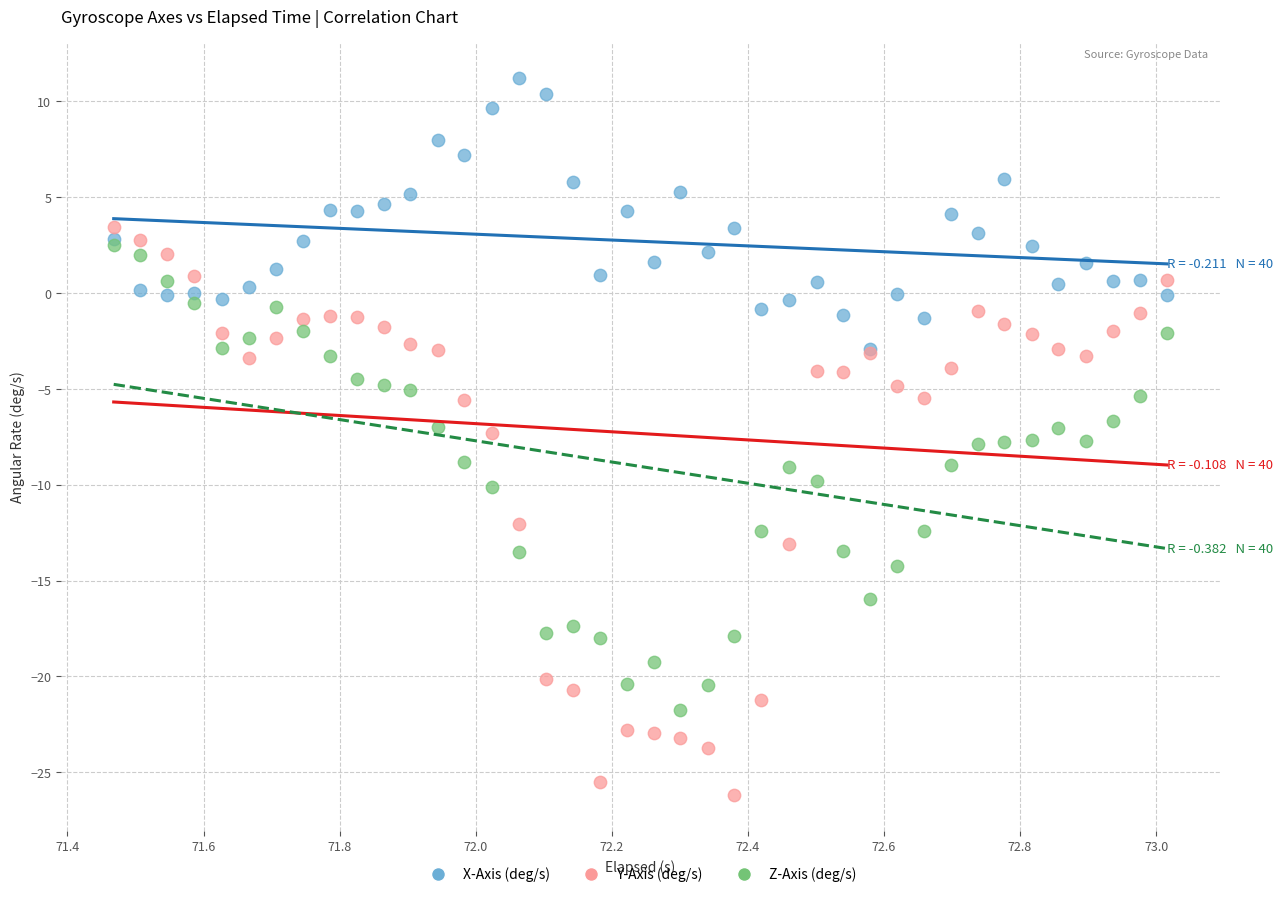

Which series has the largest Y range (max minus min)?

Y-Axis (deg/s)